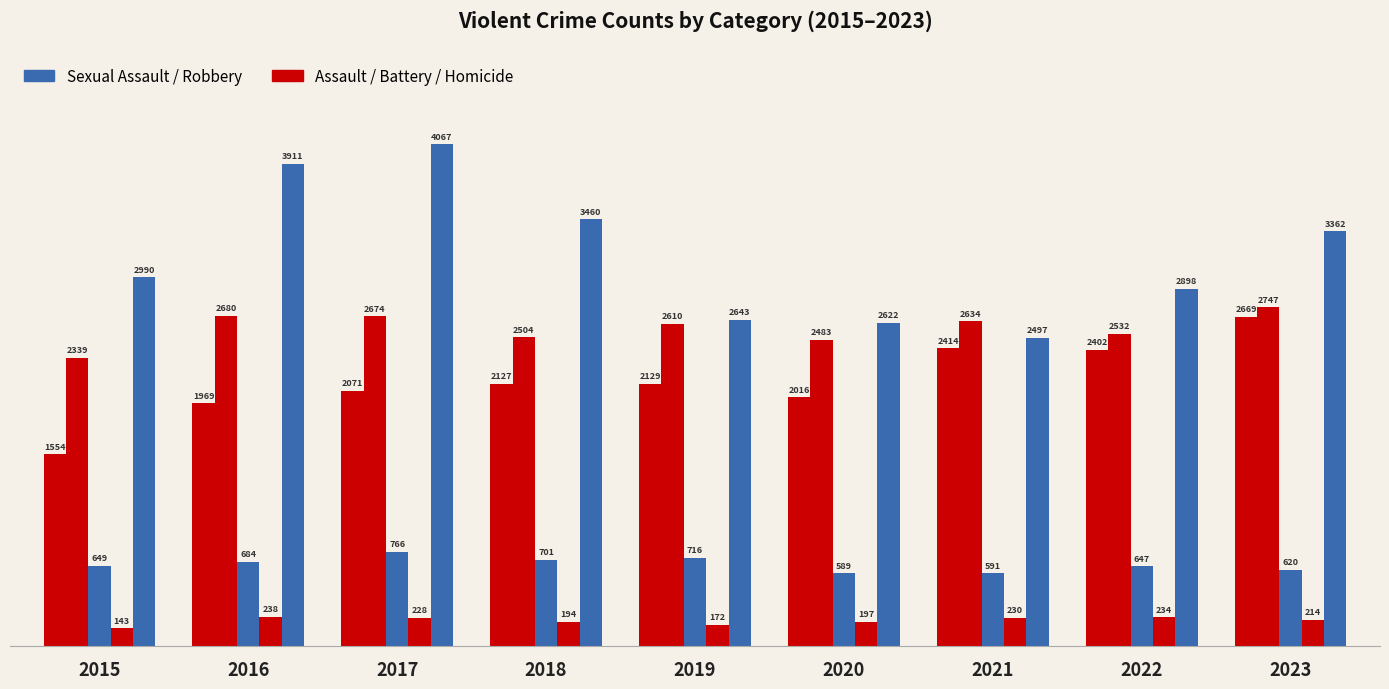

Are the bars horizontal?

No